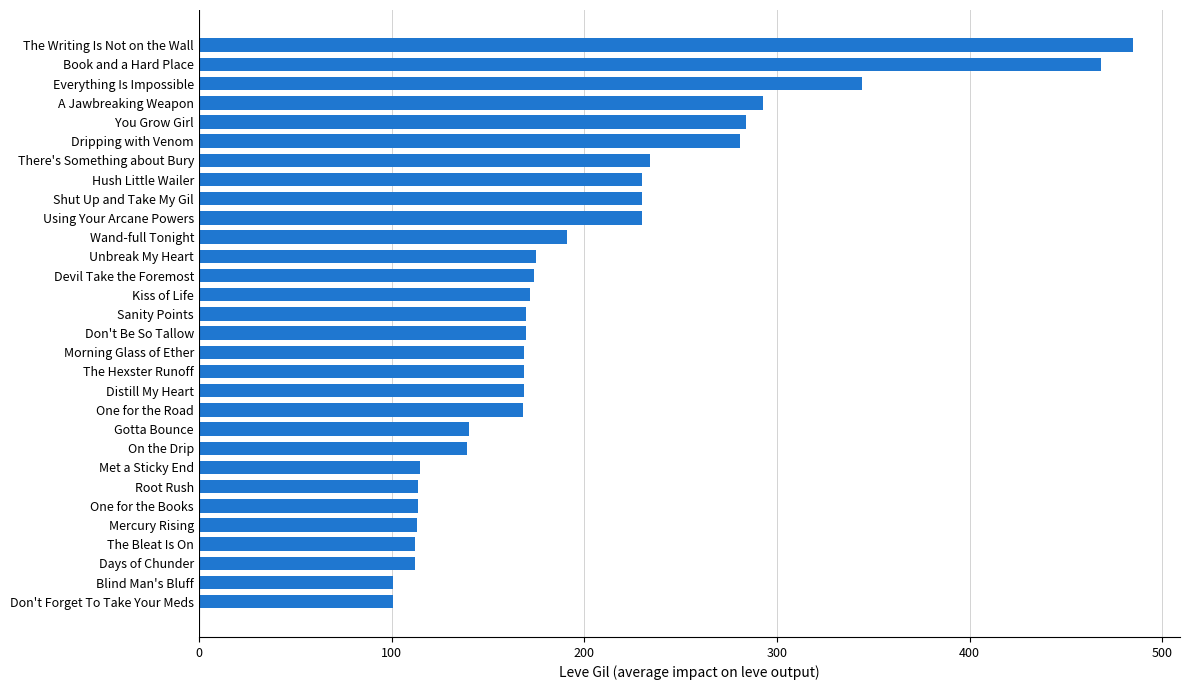

Read the value at Blind Man's Bluff.

101